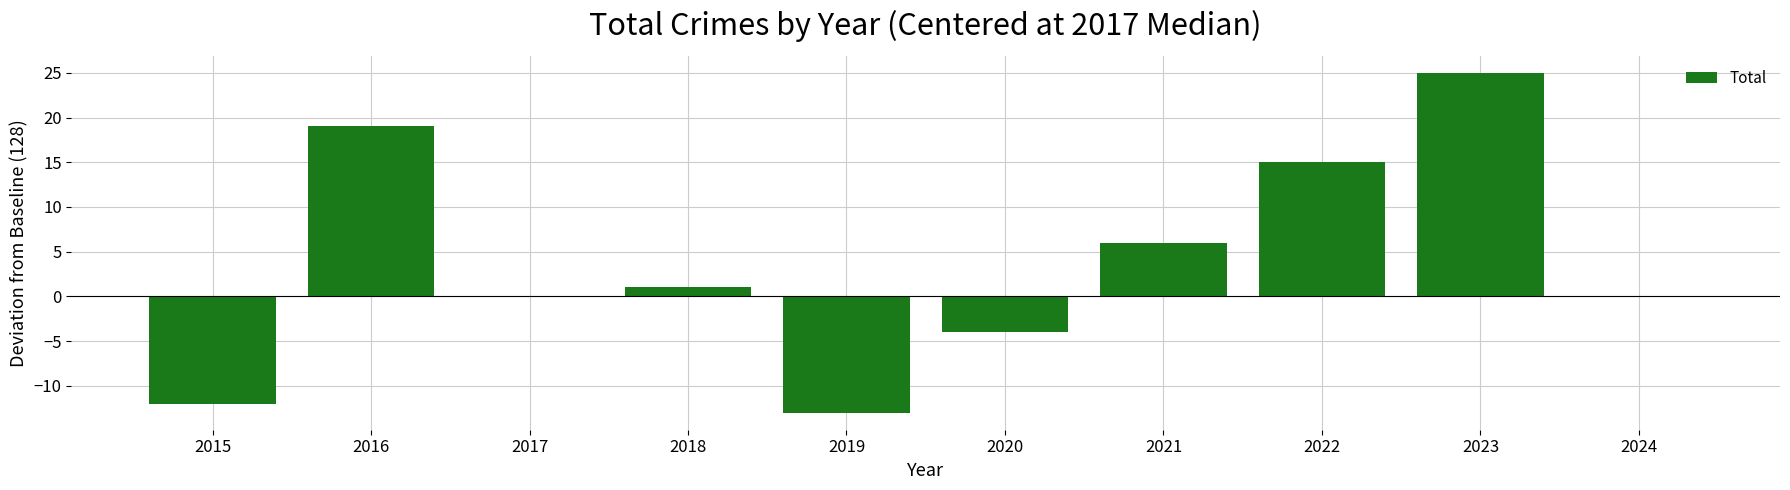

Is it true that the value at 2022 is 15?

True